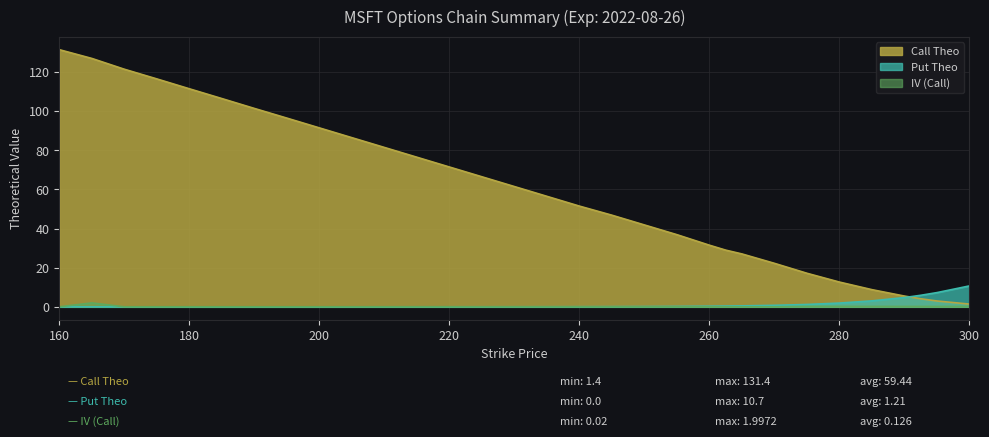

Where is the first local maximum for IV (Call)?

165